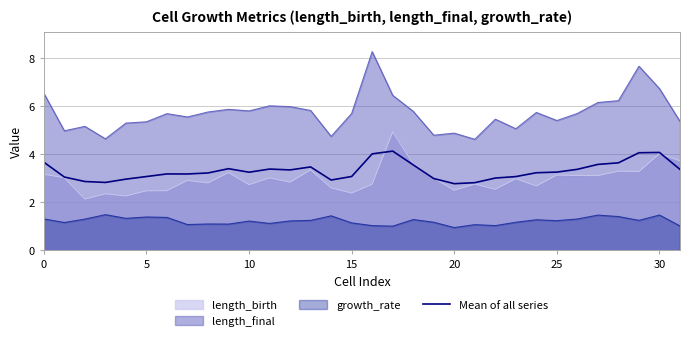

Approximately how many times larger is the value at 30 compared to 27?

1.1